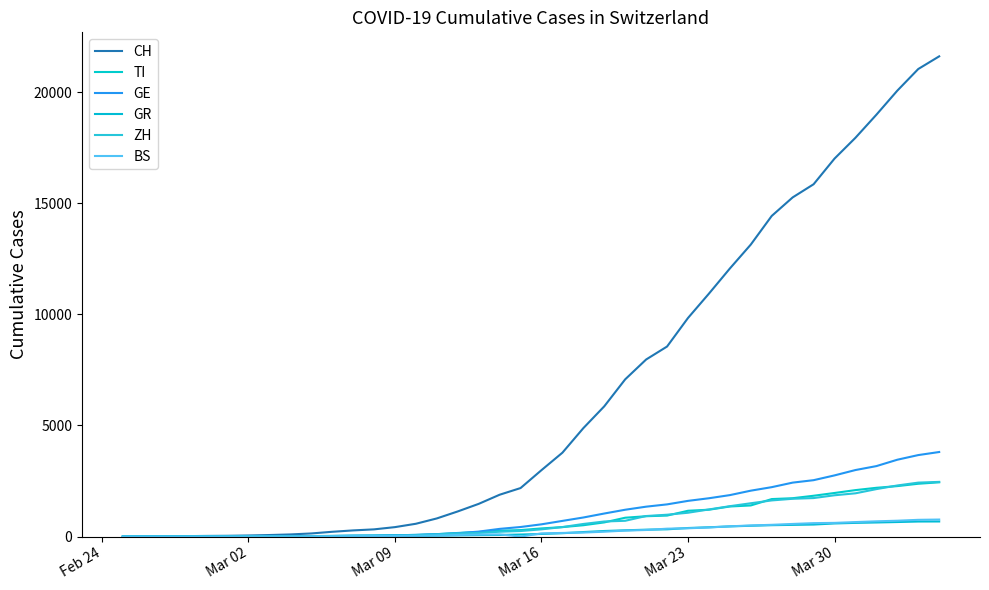

Which series has the largest range (max minus min)?

CH